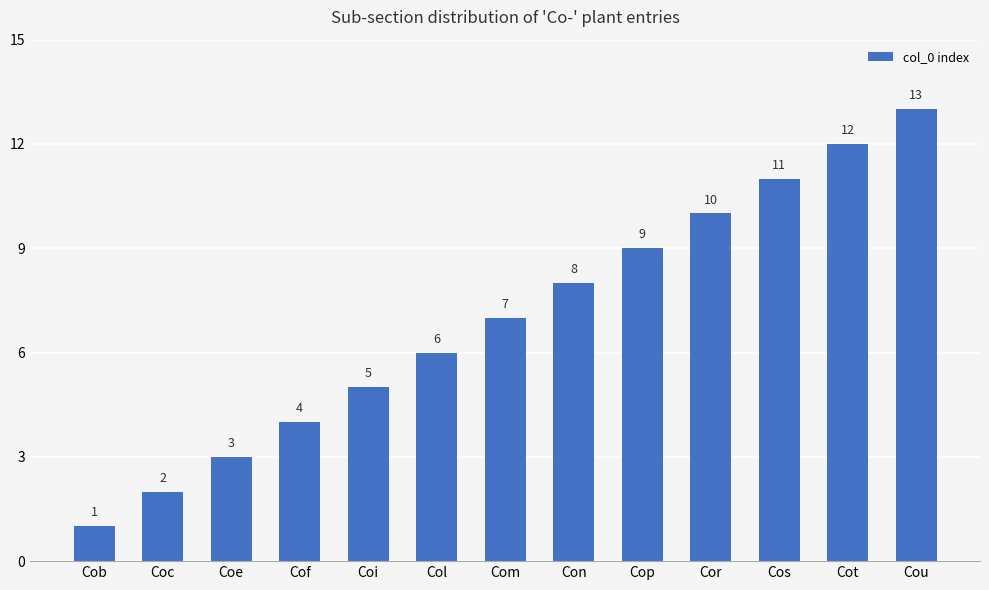

Is it true that the value at Com is 7?

True